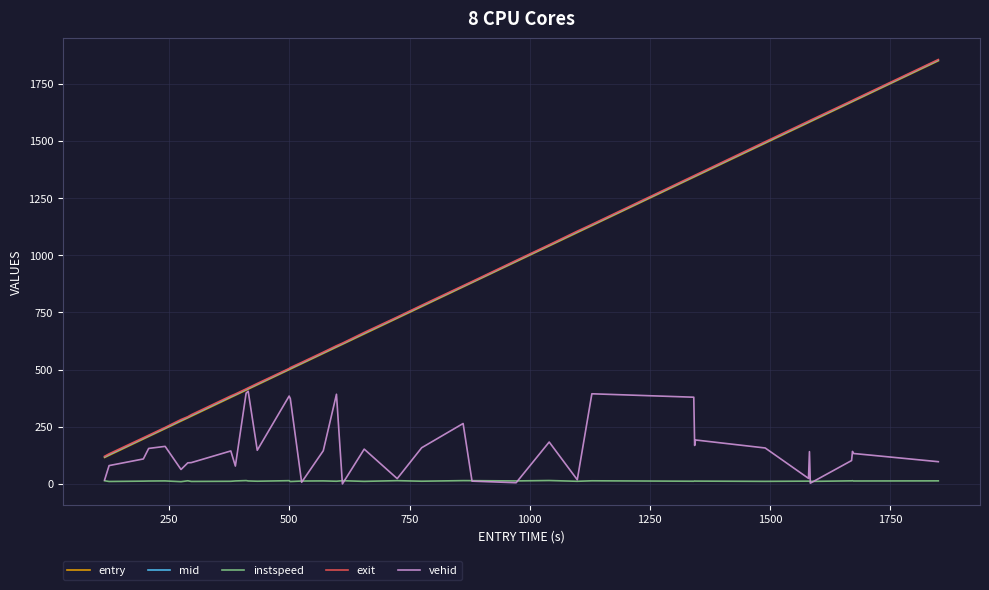

What is the maximum value shown in the chart?

1855.7